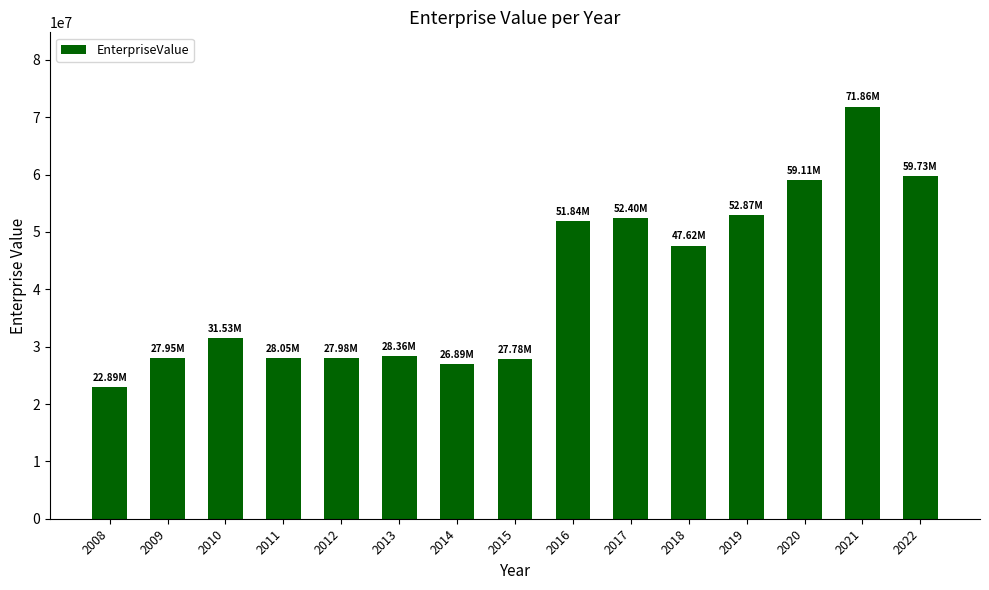

How many categories are shown in the chart?

15